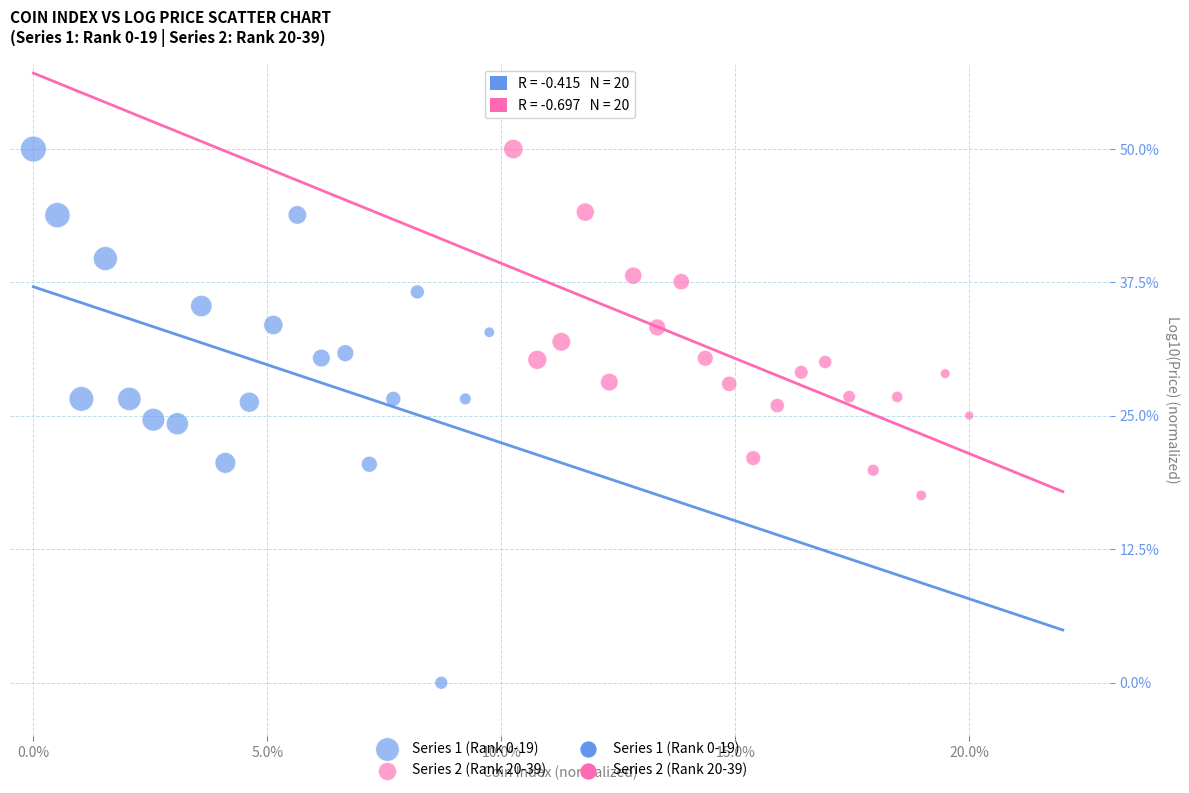

Which series contains the lowest Y value?

Series 1 (Rank 0-19)